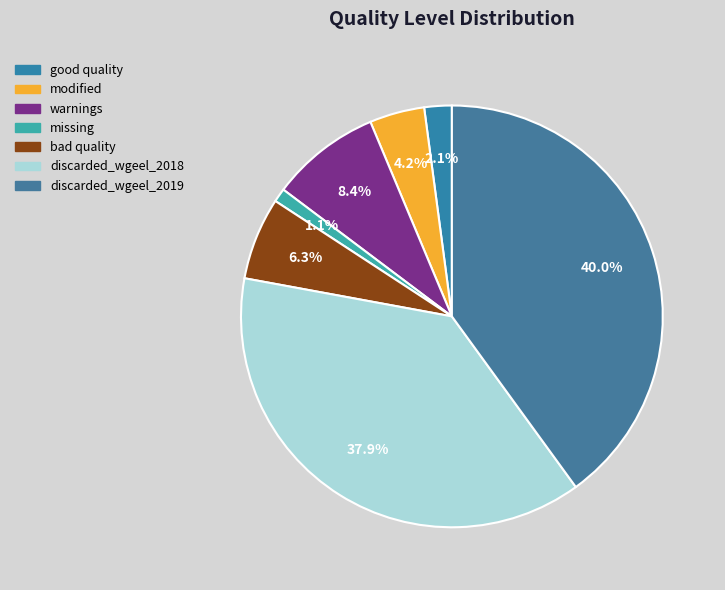

Which slice is the largest?

discarded_wgeel_2019